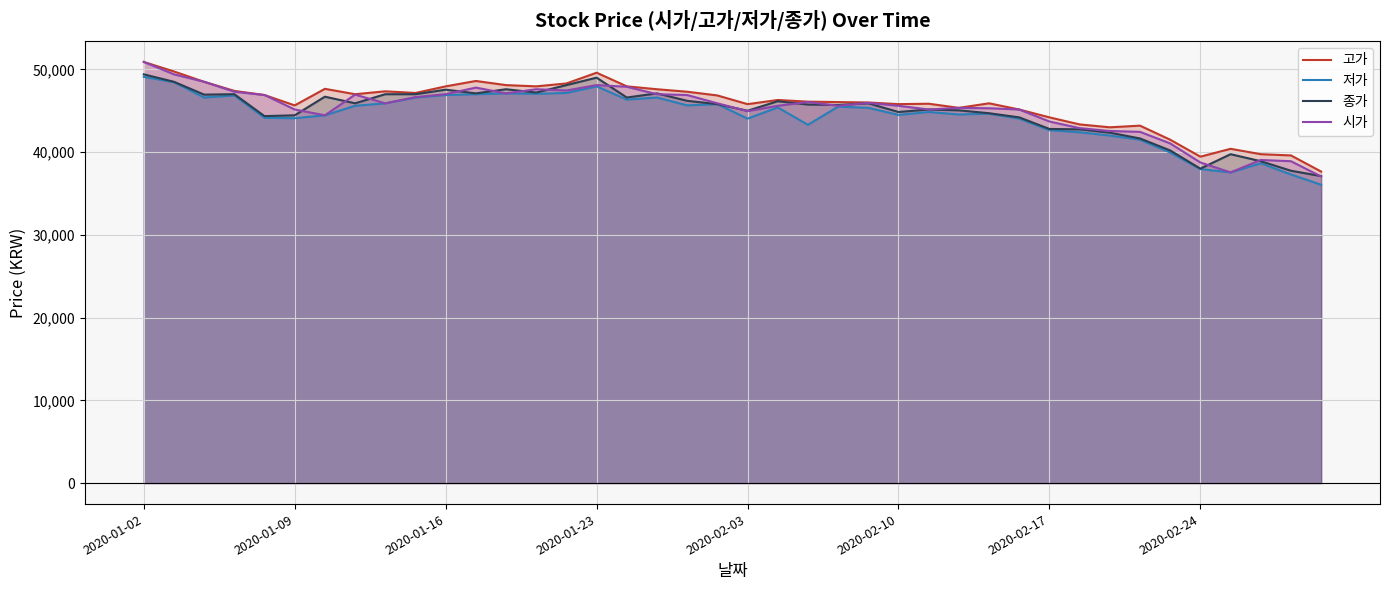

What is the difference between the maximum and minimum values in the 종가 series?

12300